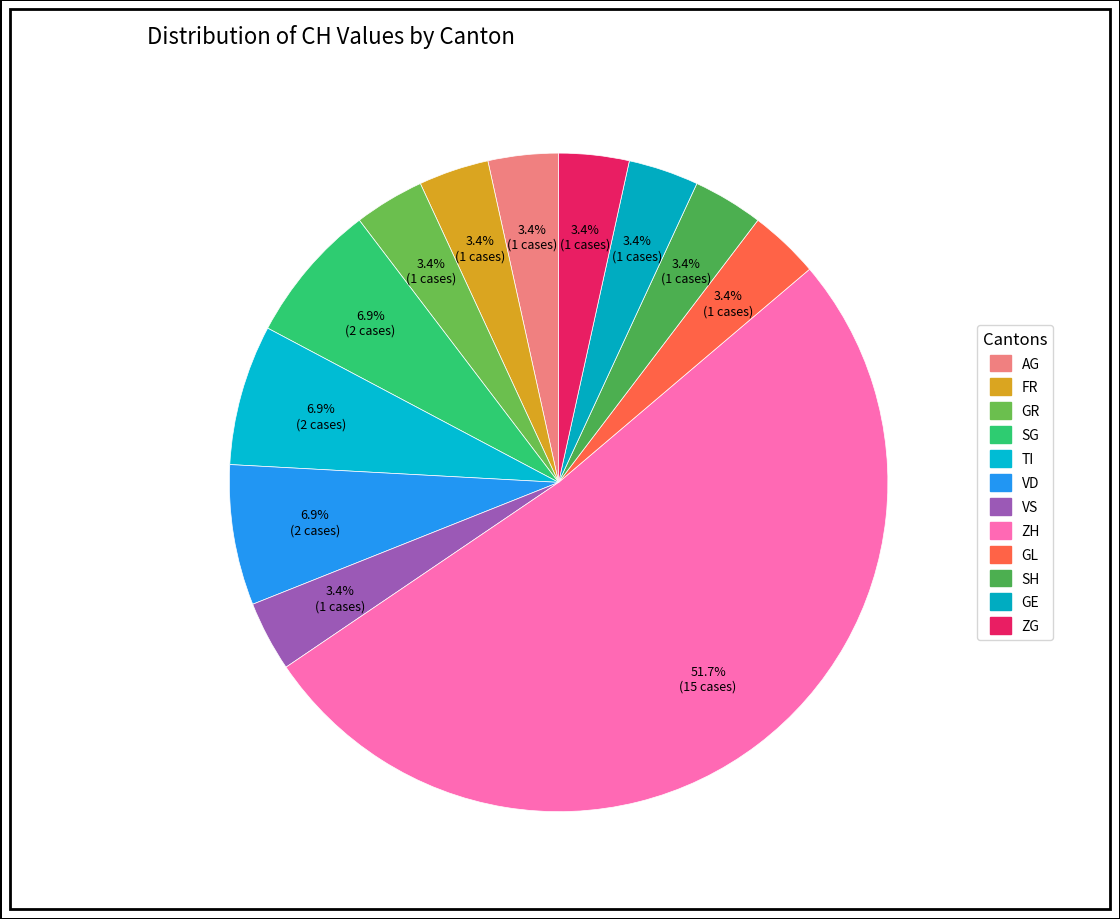

Count the number of slices in the pie.

12